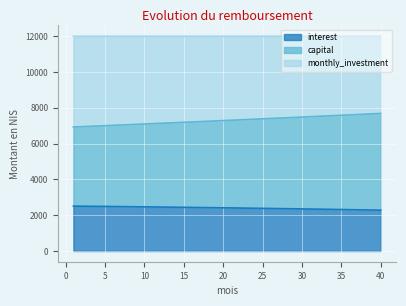

What is the maximum value for interest?

2506.7